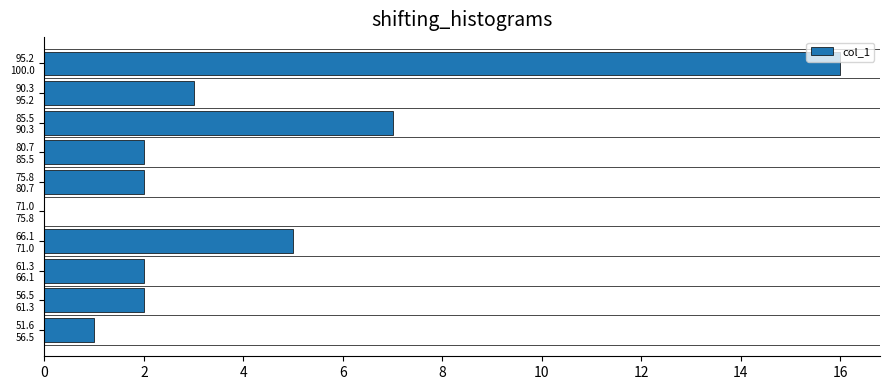

What is the maximum value shown in the chart?

16